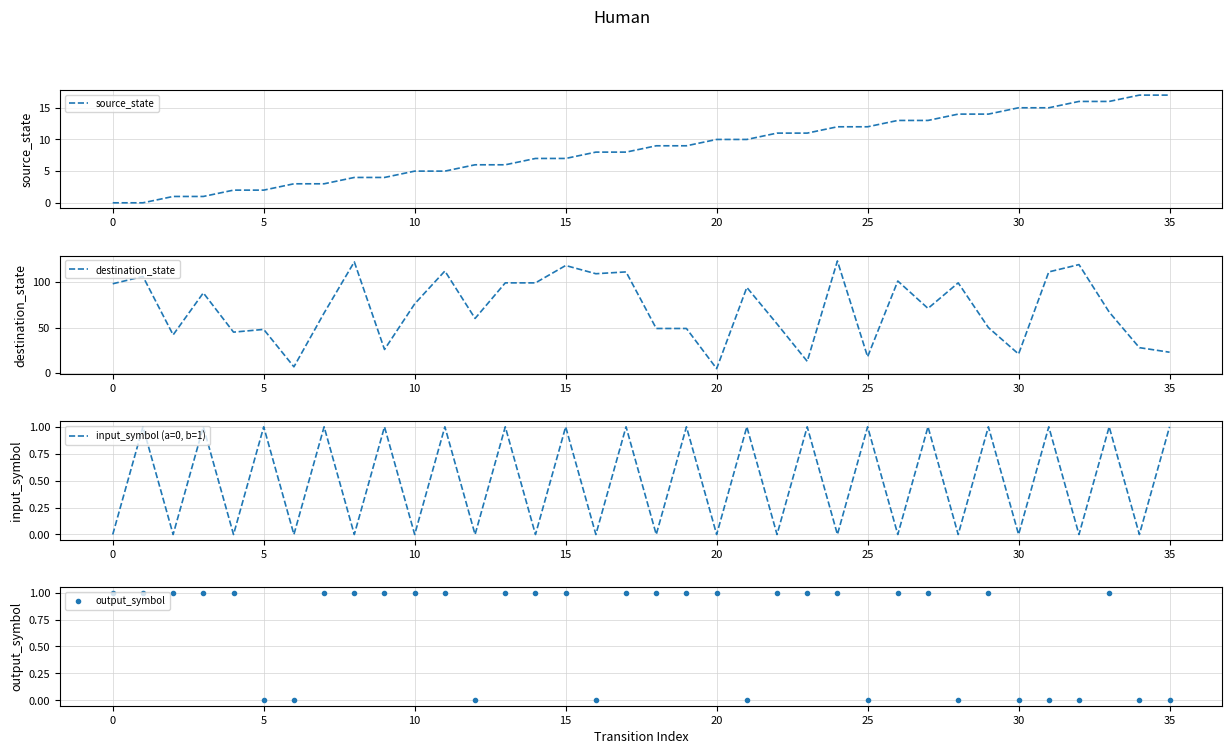

What is the value of the destination_state point at the 12th from the left?

112